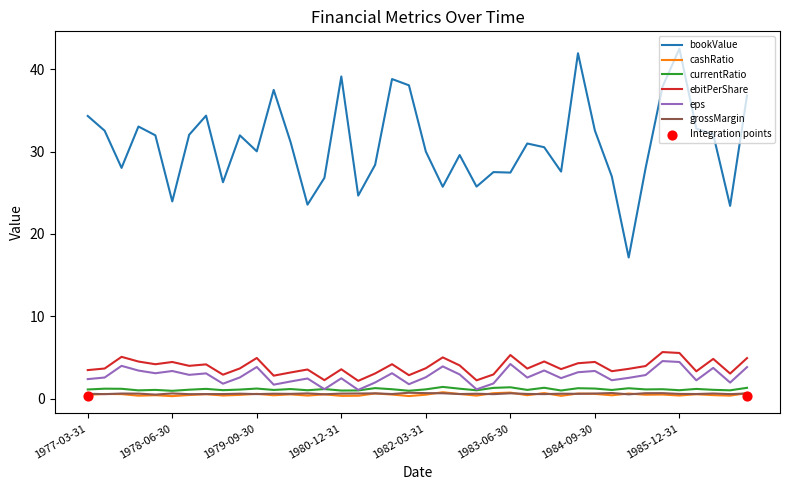

What is the total value across all series at 1986-06-30?

42.9